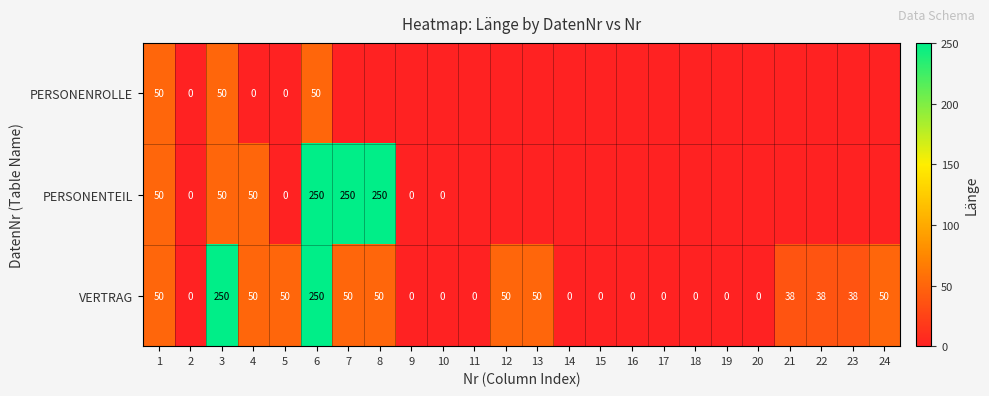

What value does the VERTRAG series have at 23?

38